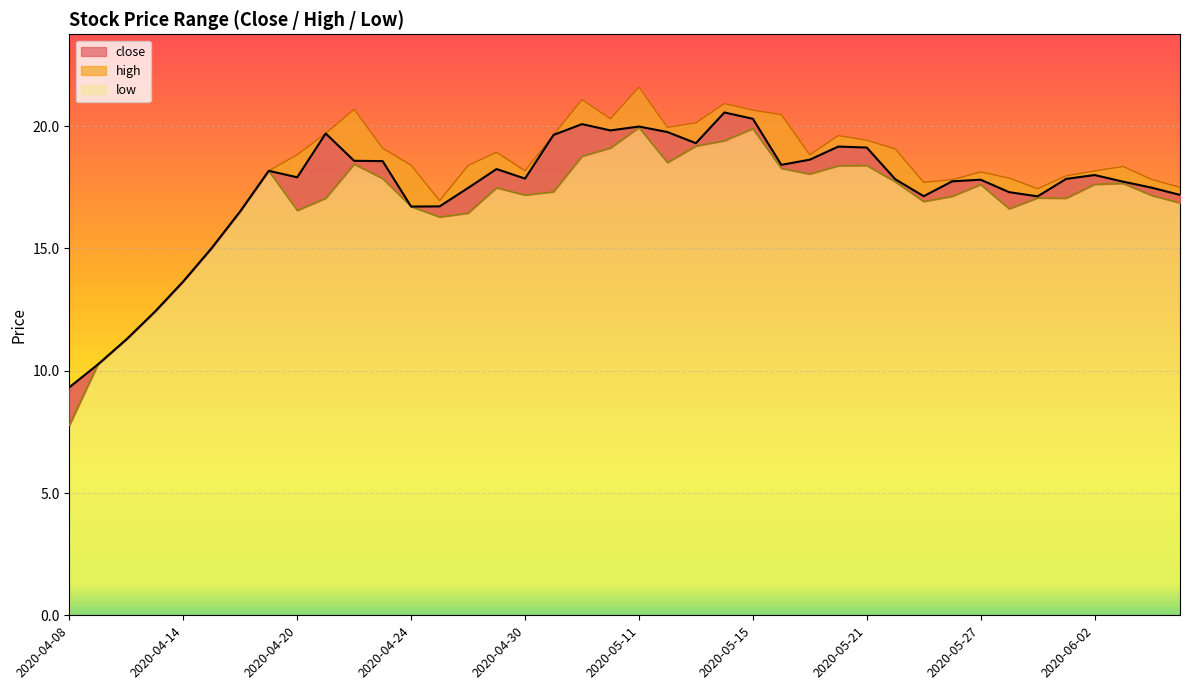

Which series has the largest total across all categories?

high